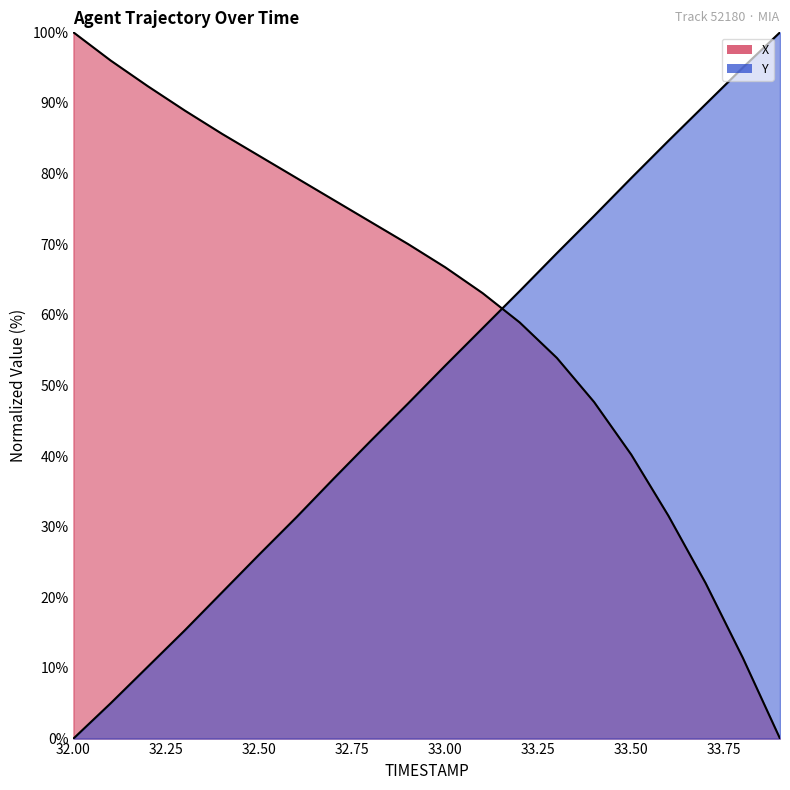

How many data points does each series have?

20